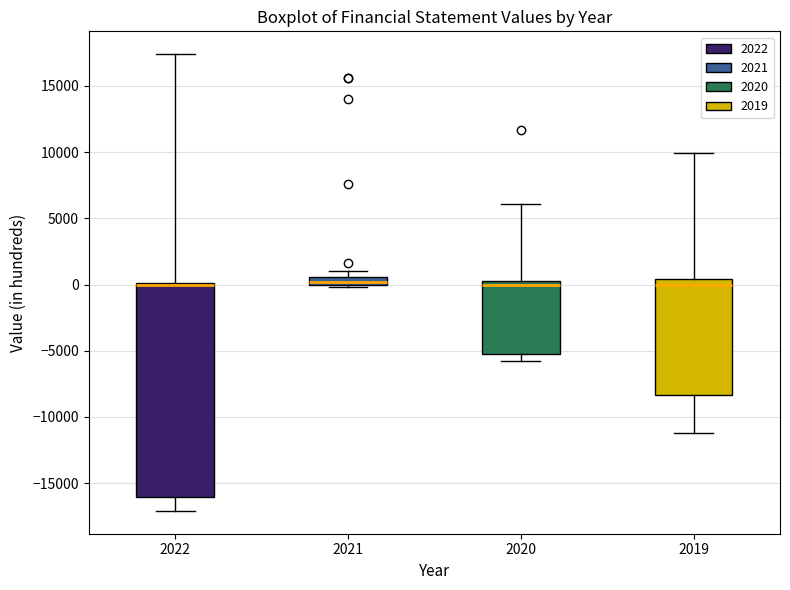

Where is the upper edge of the box at x = 2021 on the y-axis? The values are not printed on the chart, so give them approximately, as read against the axis.

500